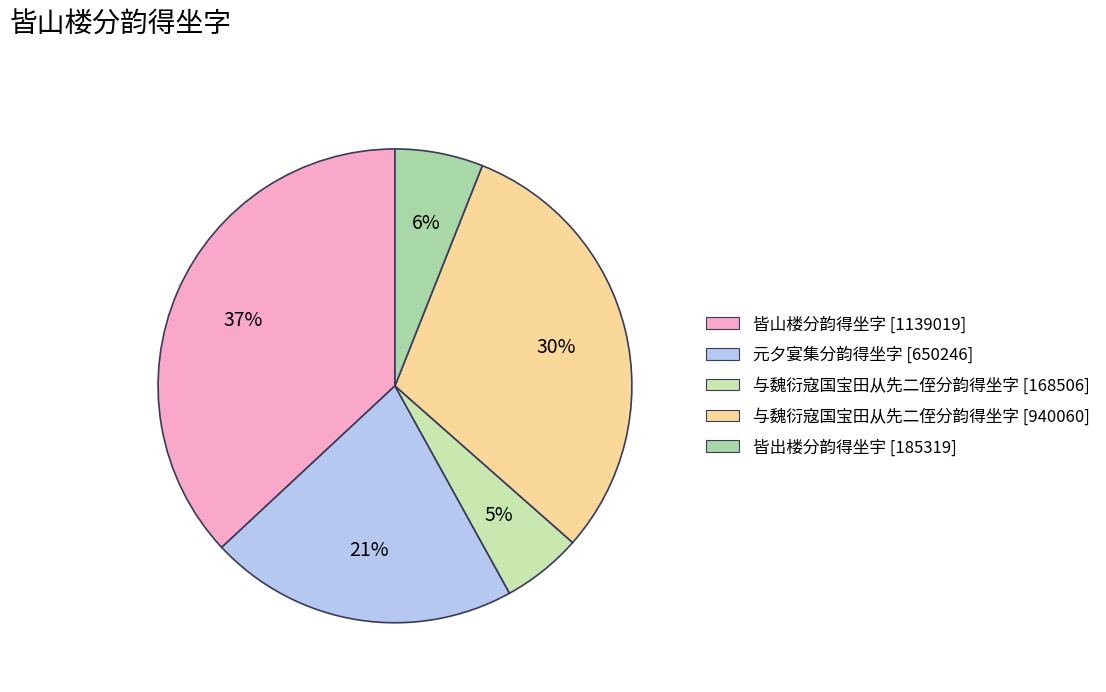

Count the number of slices in the pie.

5